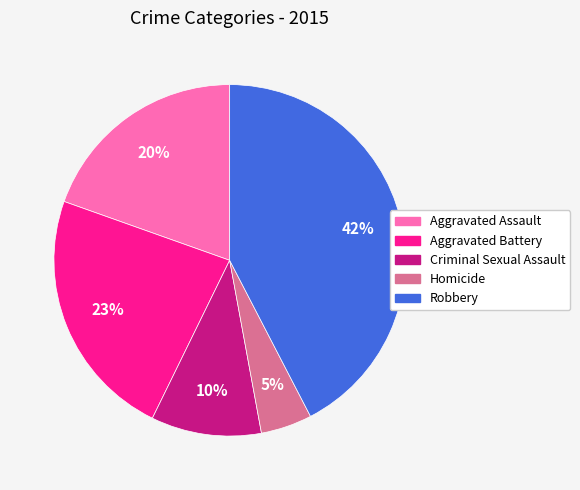

Does any single category account for the majority?

No